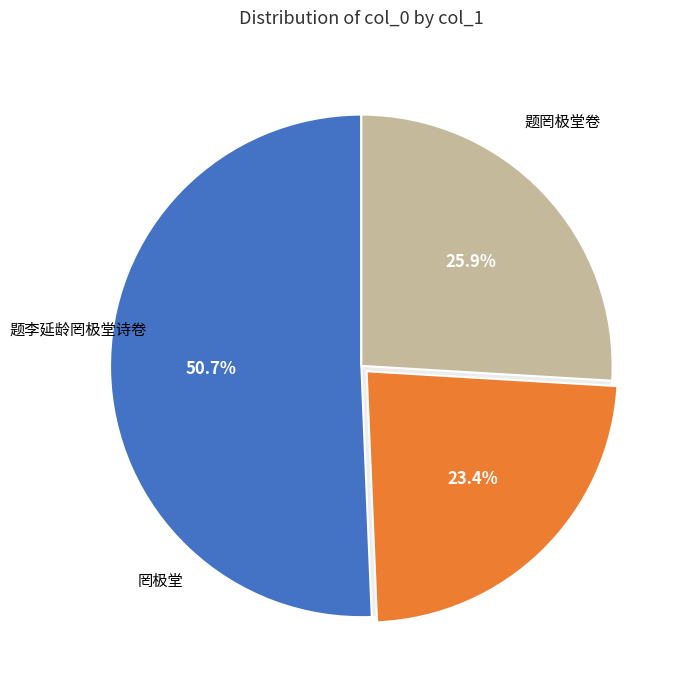

To the nearest percent, what percentage of the pie is 题罔极堂卷?

26%